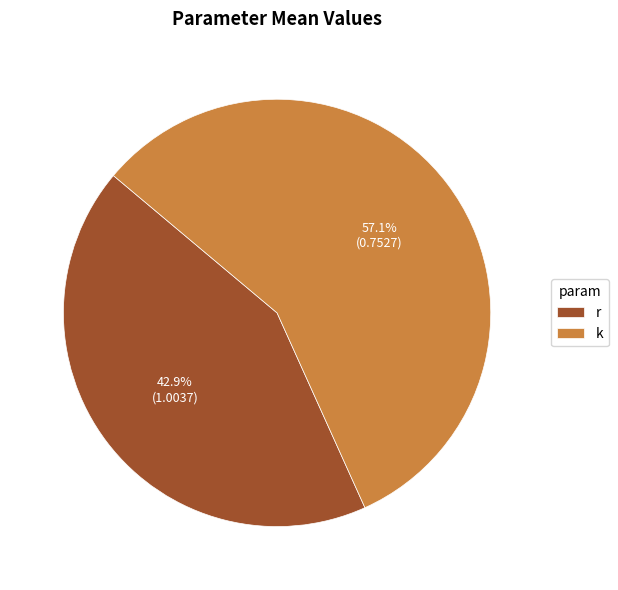

To the nearest percent, what percentage of the pie is r?

43%